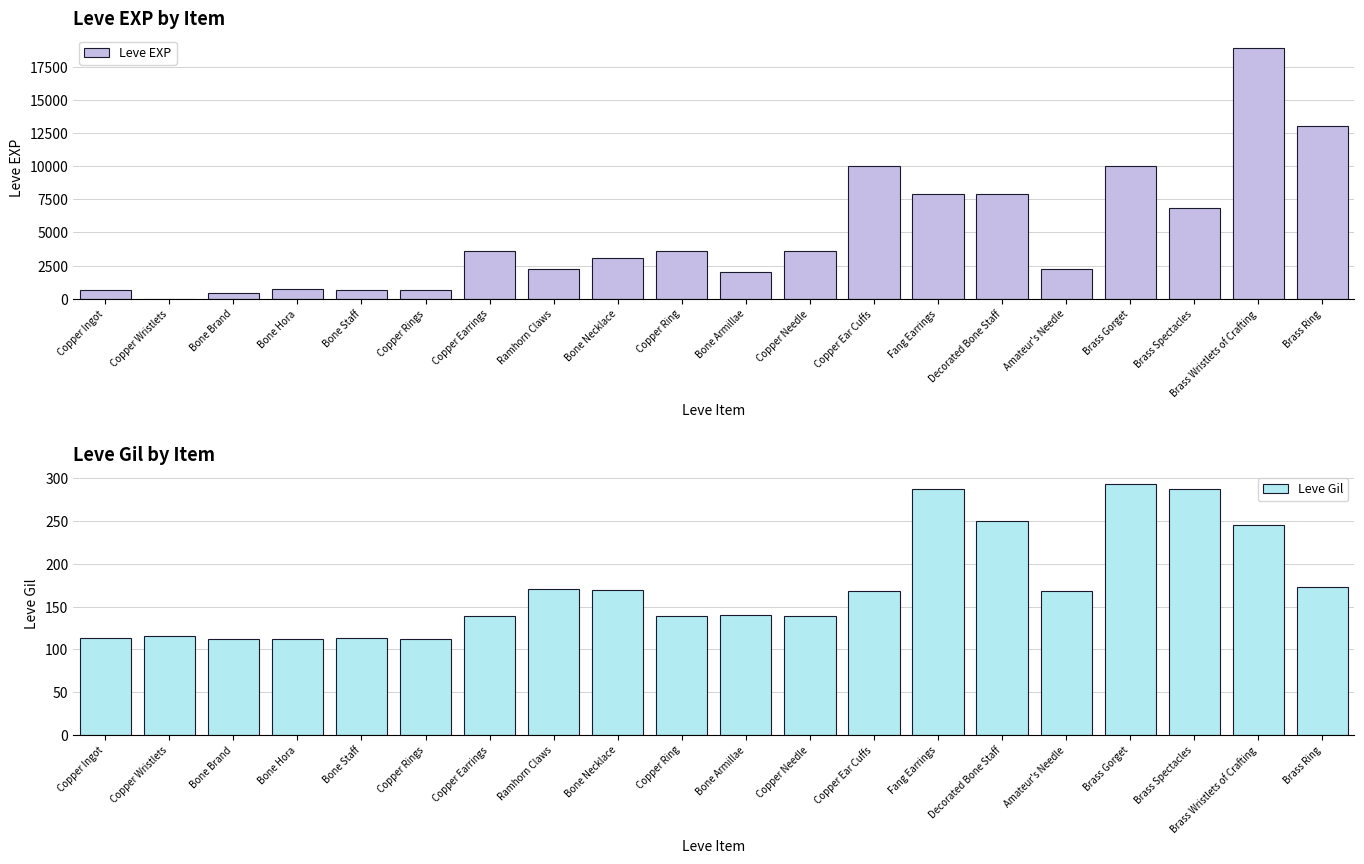

Reading left to right, transcribe all the data shown in this chart.

Leve EXP: 630	1	450	720	630	630	3600	2230	3040	3600	1980	3600	9990	7880	7880	2230	9990	6880	18910	13040
Leve Gil: 113	116	112	112	113	112	139	170	169	139	140	139	168	288	250	168	293	288	245	173